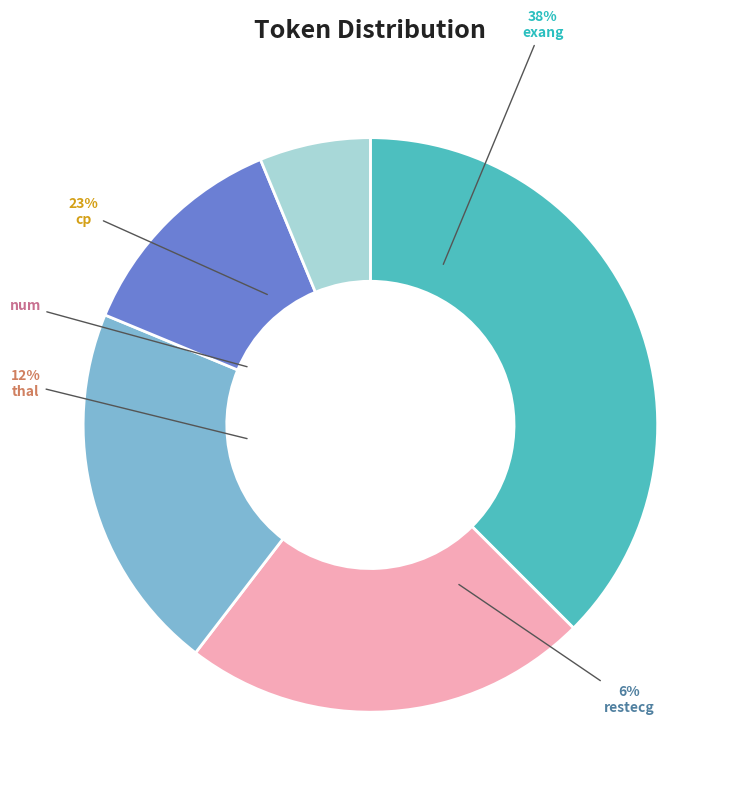

To the nearest percent, what is the difference between the num and restecg slice percentages?

15%